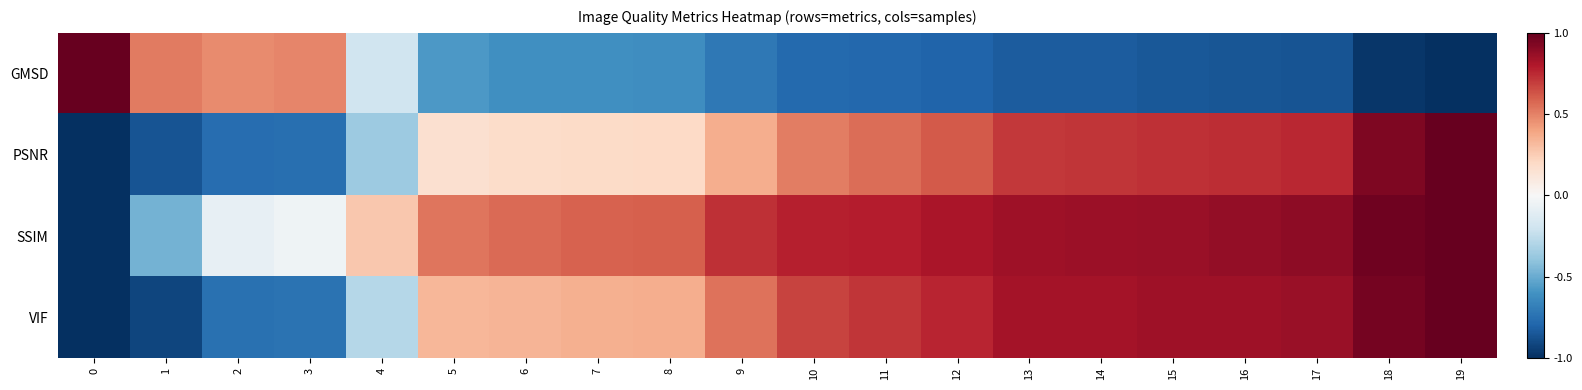

Which has a higher value, 15 or 17?

15